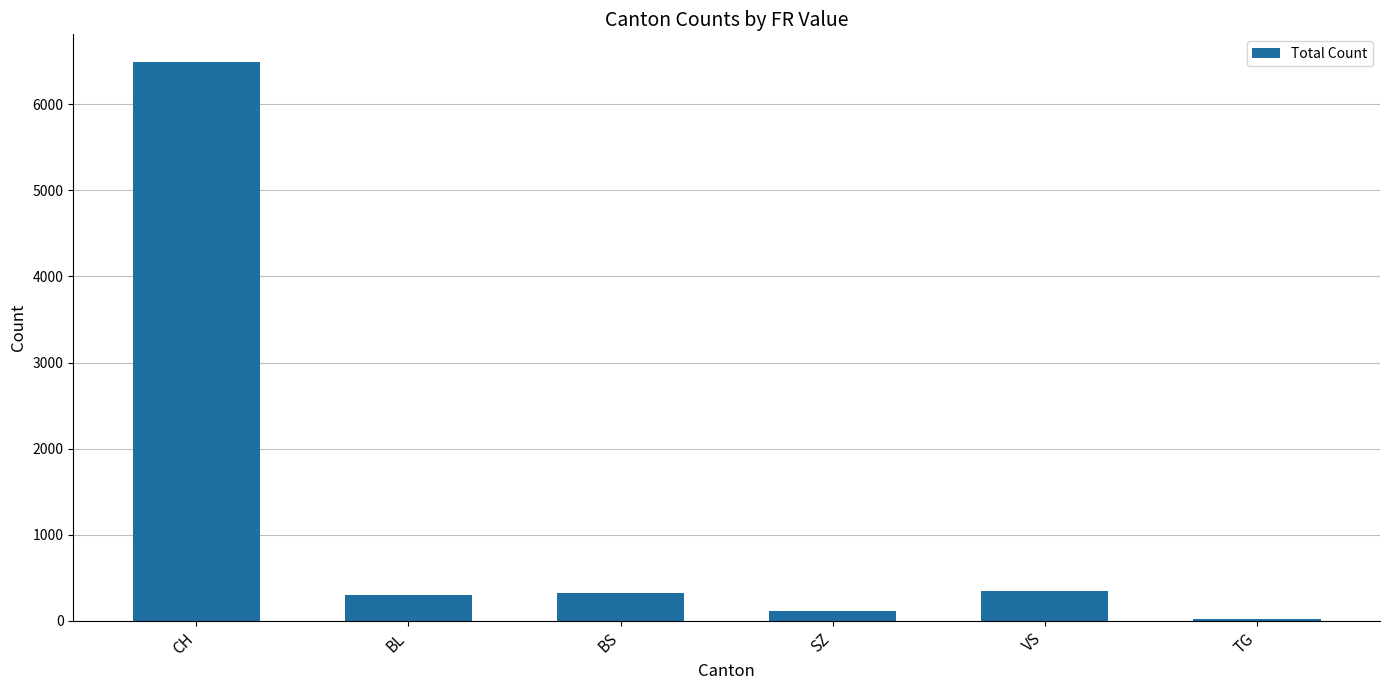

The chart shows a value of 2466 at CH. True or false?

False